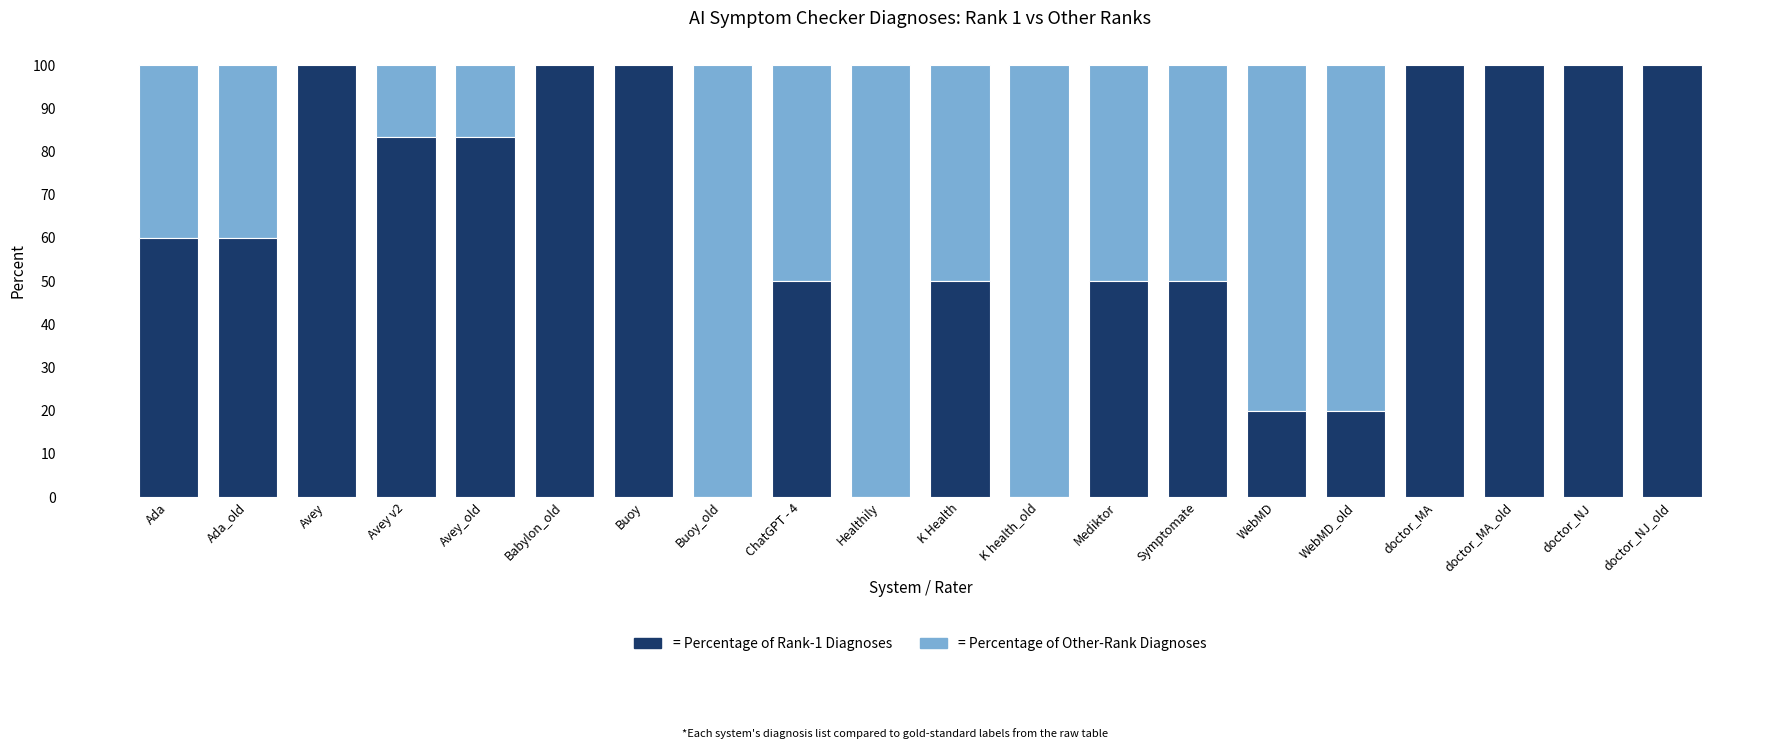

What is the total value across all series at Avey v2?

100.0